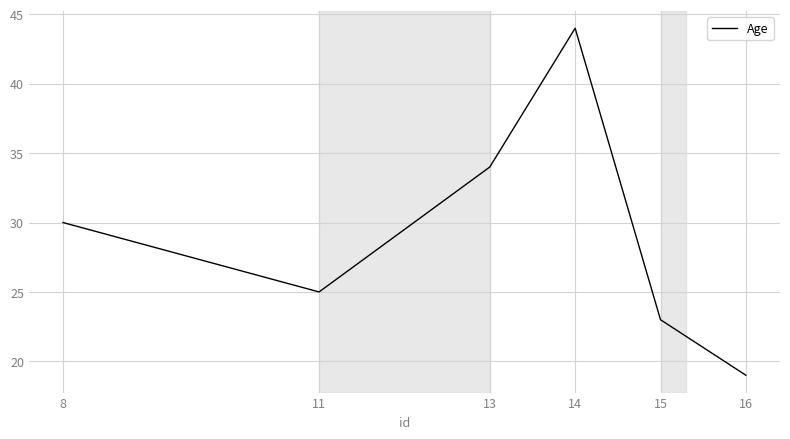

How many lines are shown in the chart?

1